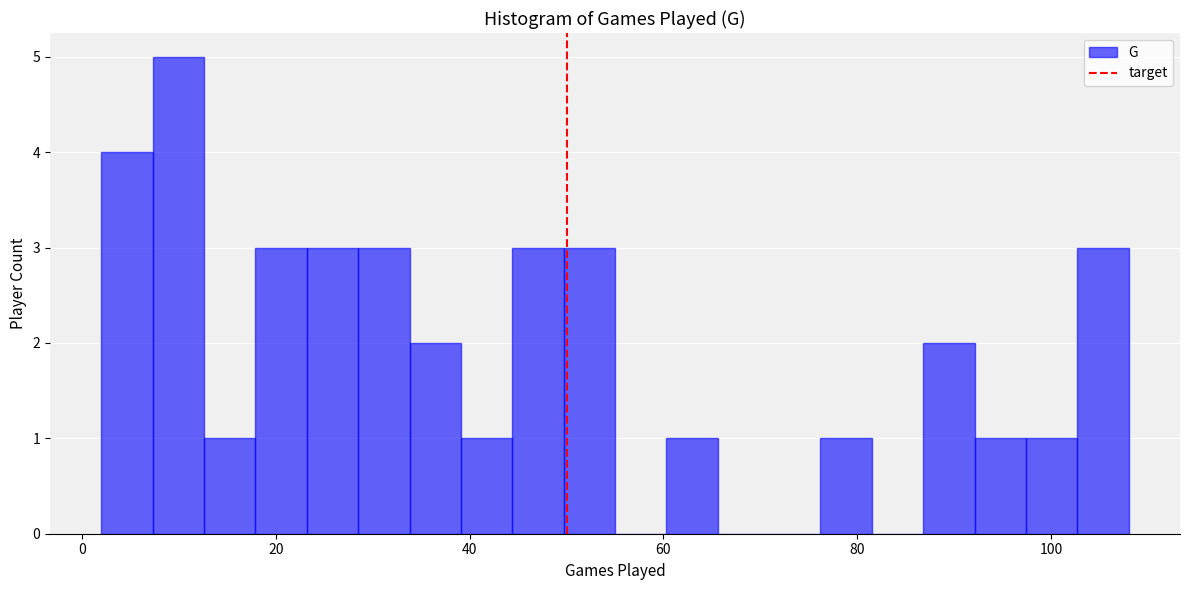

Read against the x-axis, roughly where is the centre of the tallest bar?

10